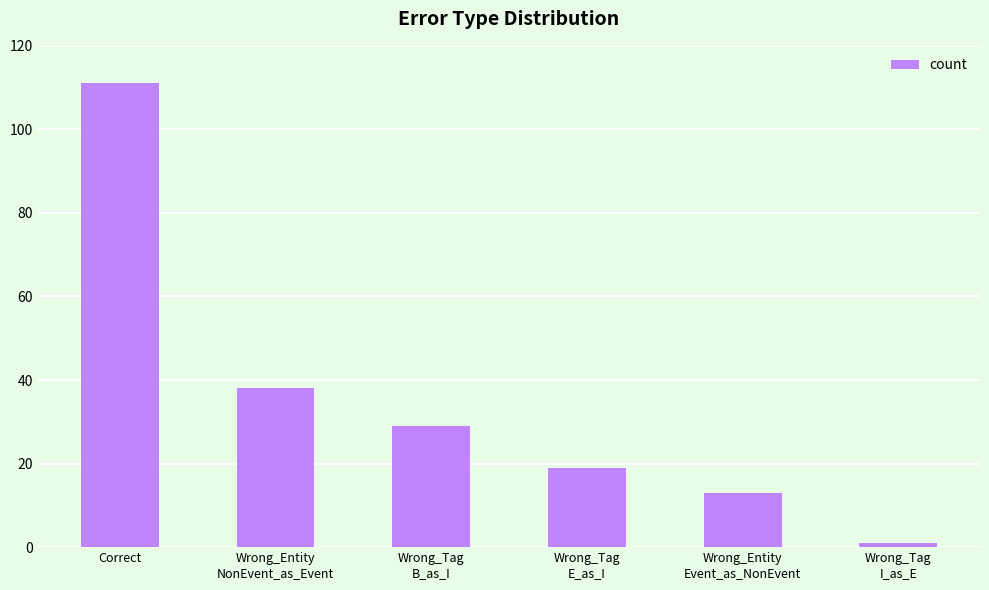

Which category has the highest value across all series?

Correct